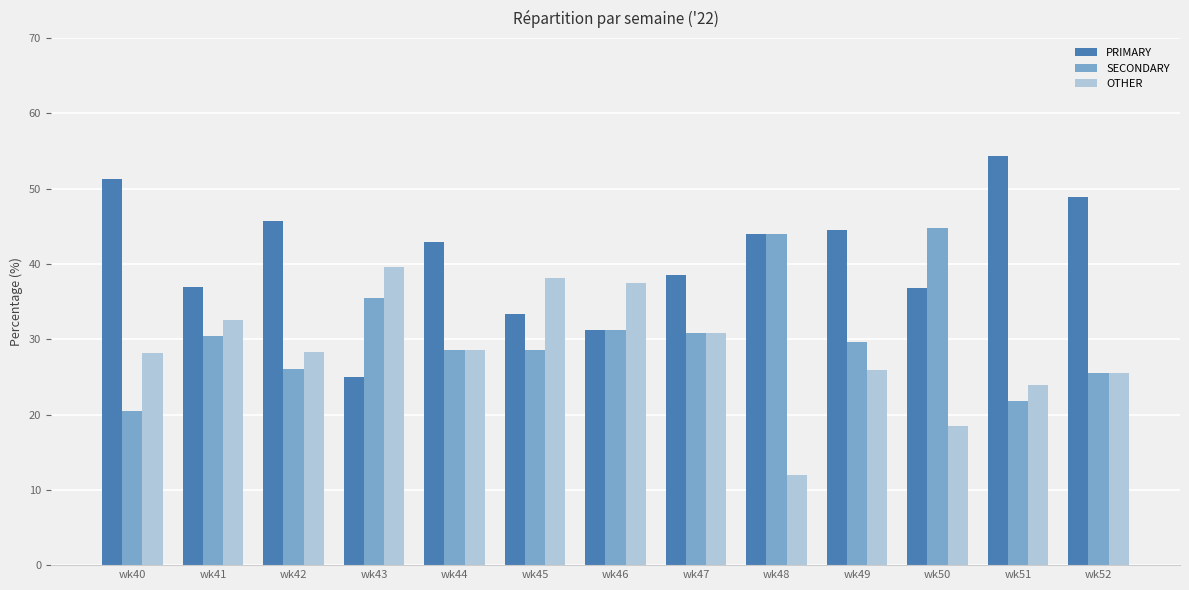

Which series has the largest range (max minus min)?

PRIMARY